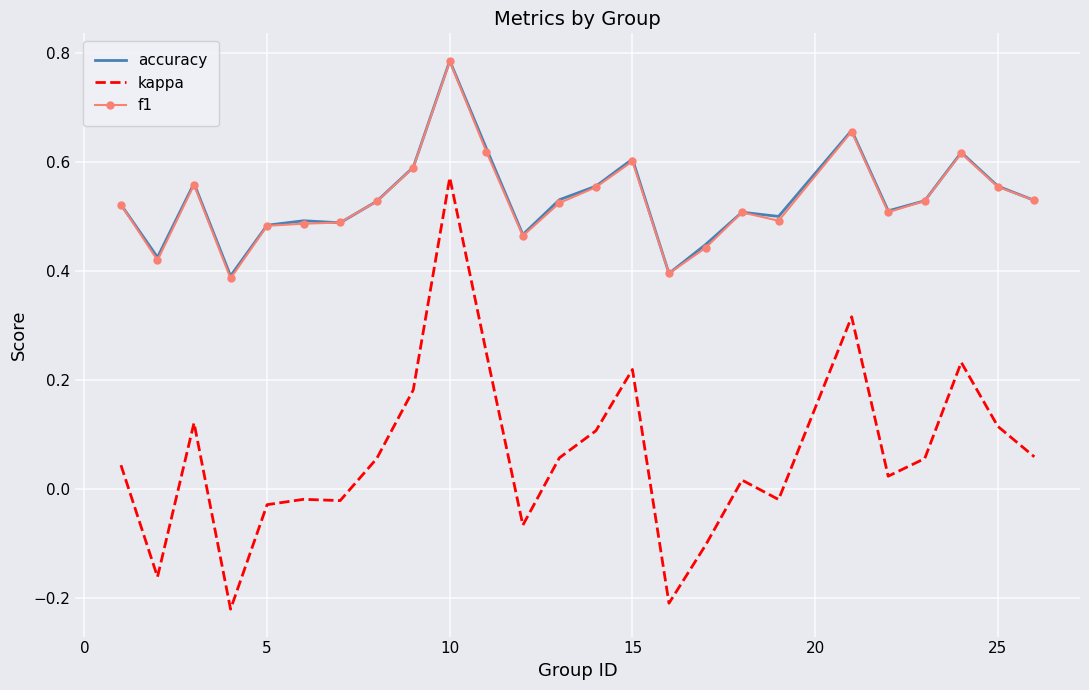

True or false: accuracy and kappa intersect in this chart.

False